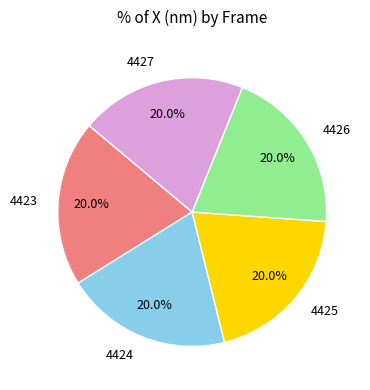

To the nearest percent, what portion does 4427 represent?

20%